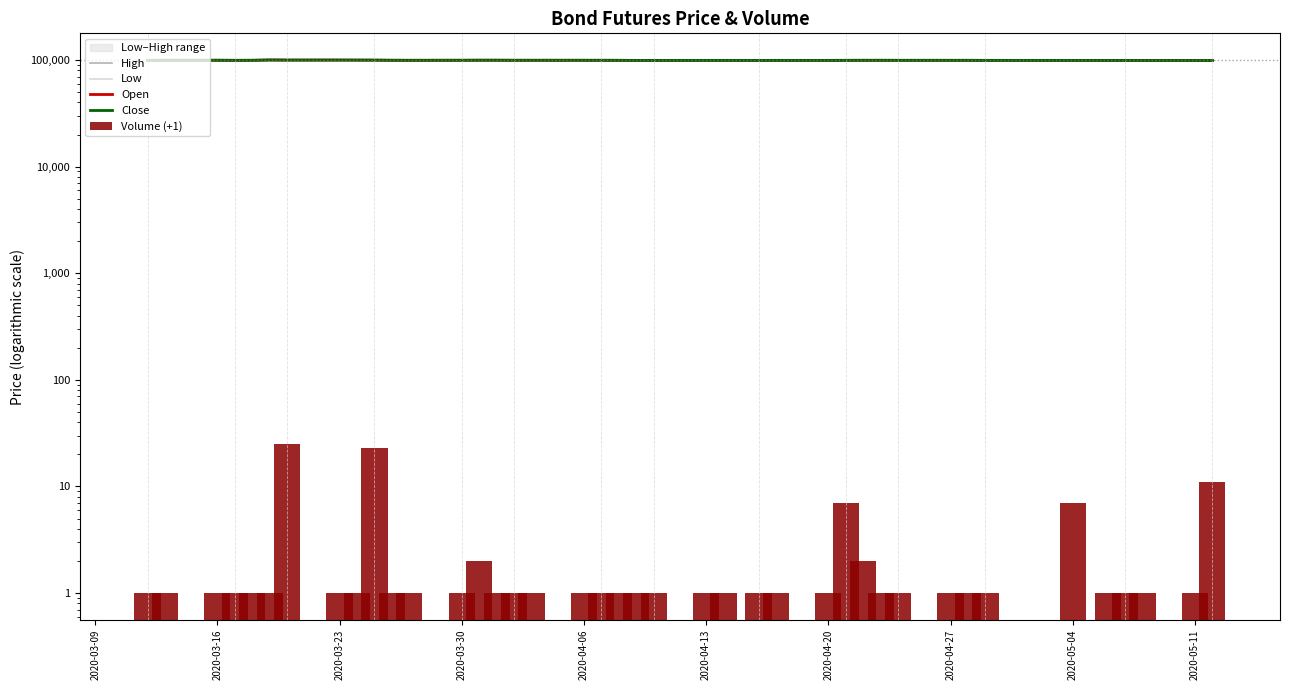

Which series has the largest total across all categories?

High